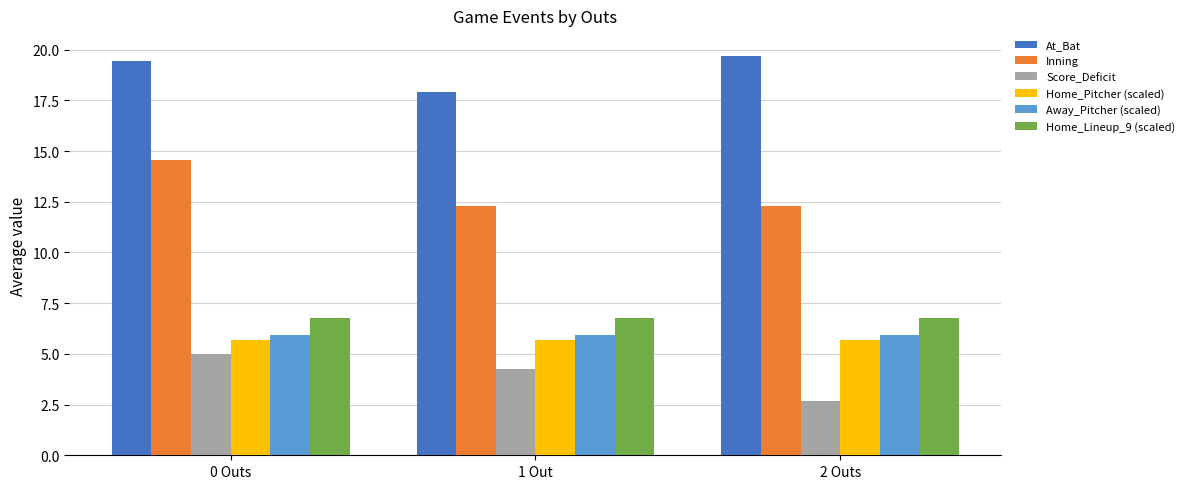

What is the difference between the maximum and minimum values in the Score_Deficit series?

2.3